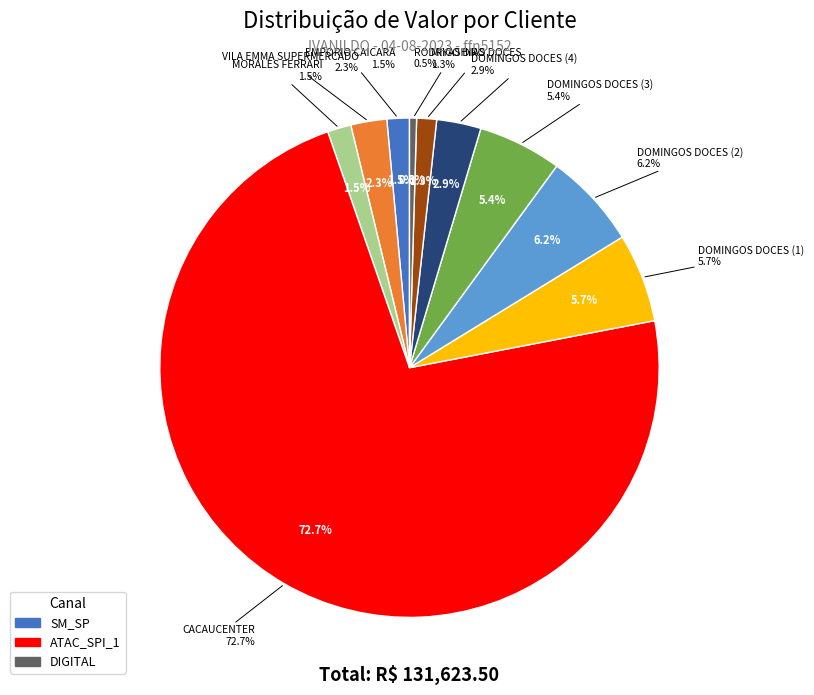

Rank the categories by value from lowest to highest.

RODRIGO DIAS, MIYASHIRO DOCES, EMPORIO CAICARA, MORALES FERRARI, VILA EMMA SUPERMERCADO, DOMINGOS DOCES (4), DOMINGOS DOCES (3), DOMINGOS DOCES (1), DOMINGOS DOCES (2), CACAUCENTER